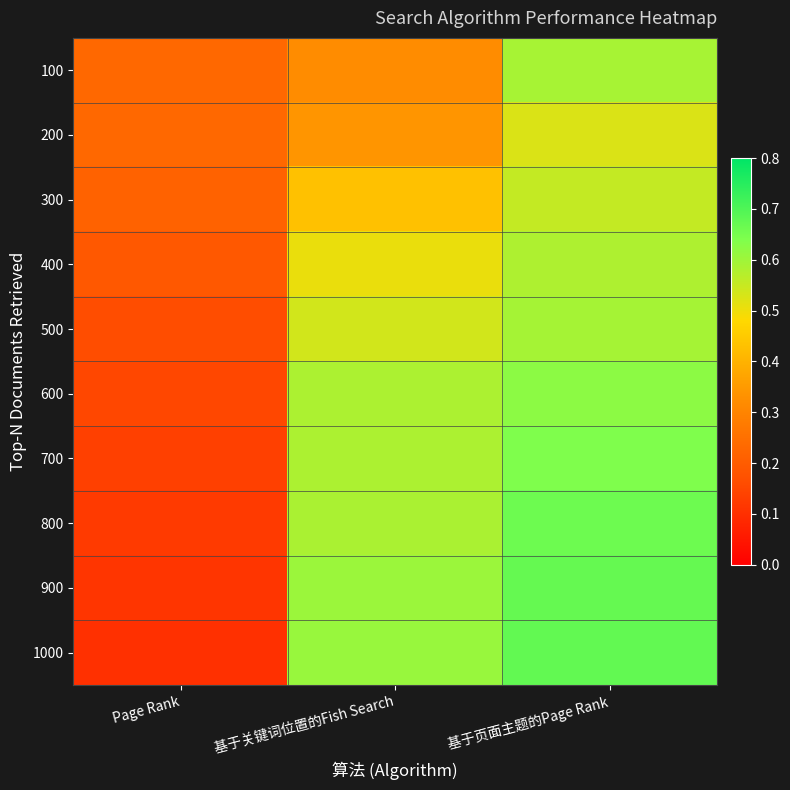

Which series has the largest range (max minus min)?

1000